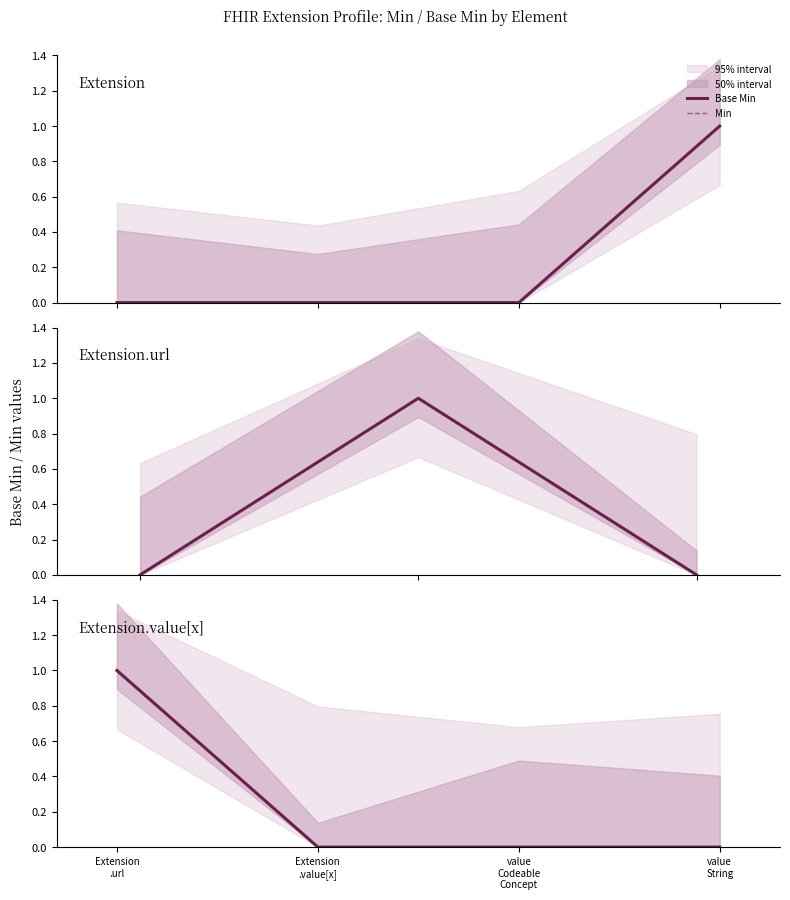

What is the label of the 4th point from the left?

value
String